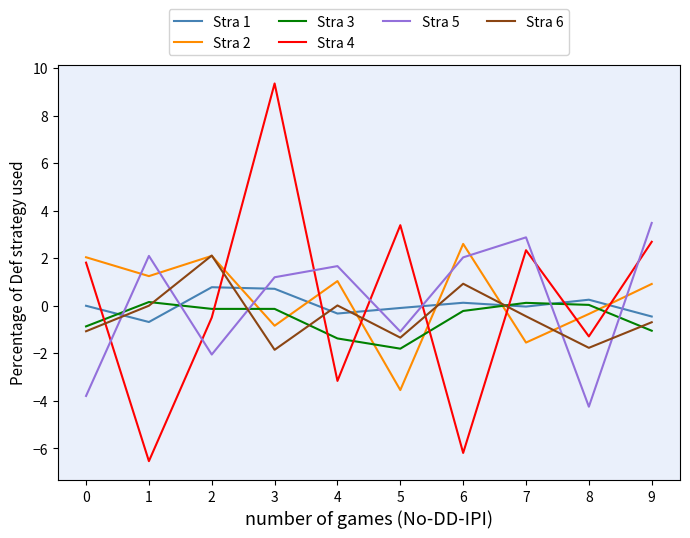

Is this an area chart (filled region under the line)?

No